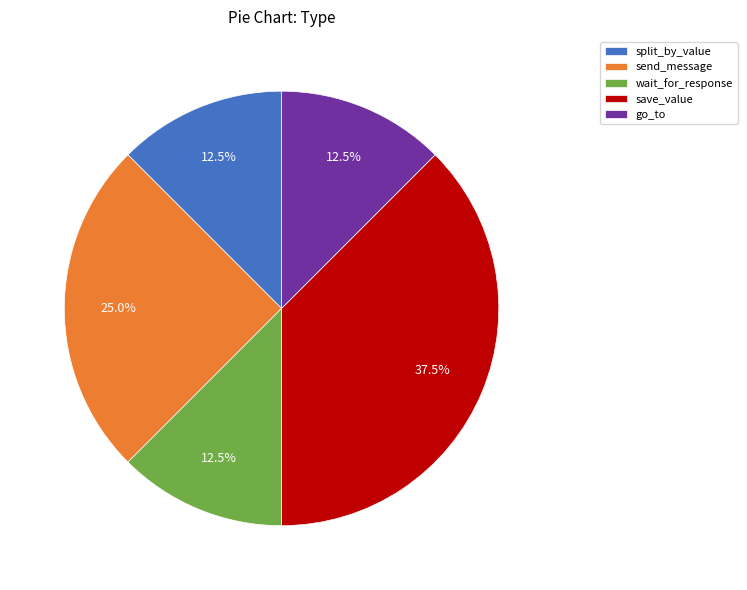

What portion of the pie excludes send_message?

75.0%